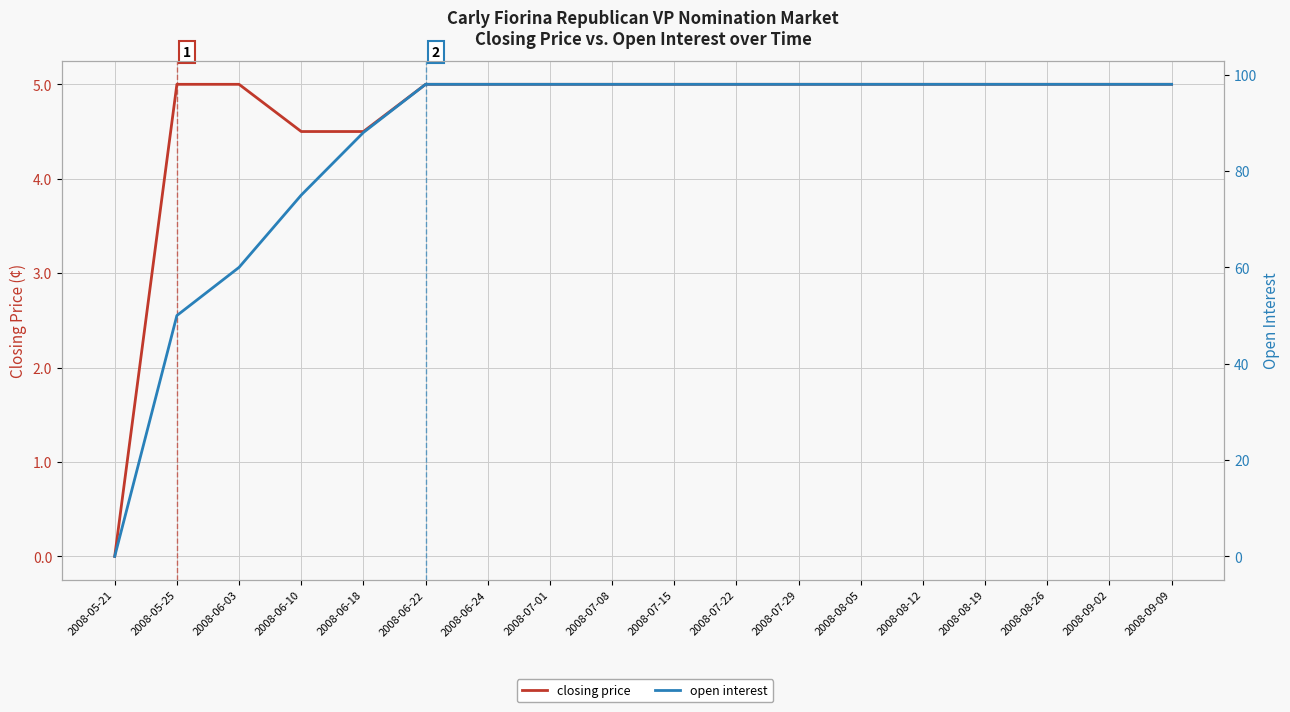

At which category is the sum across all series the highest?

2008-06-22